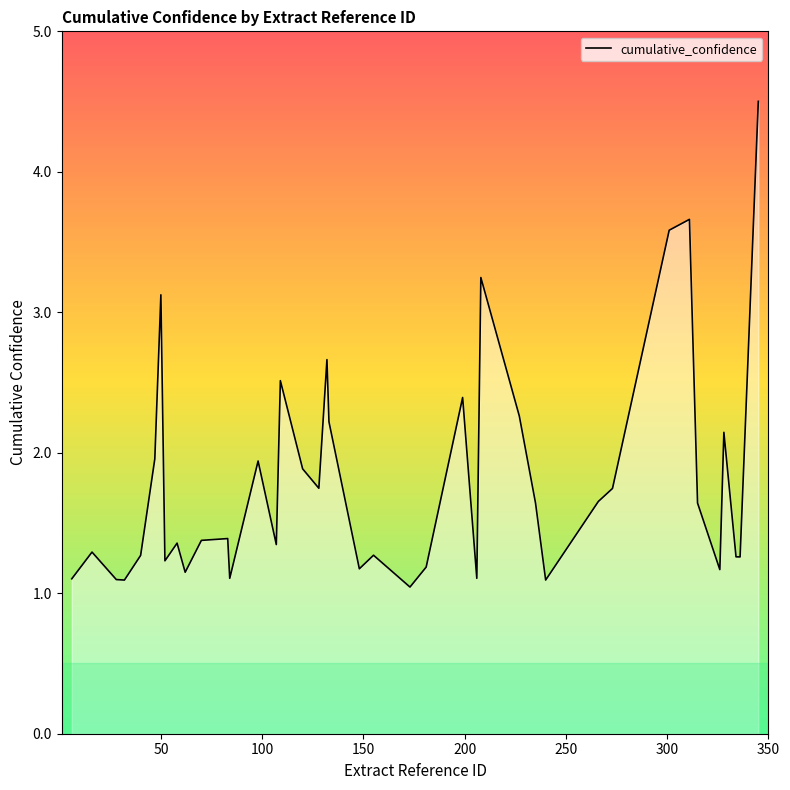

What is the maximum value shown in the chart?

4.5